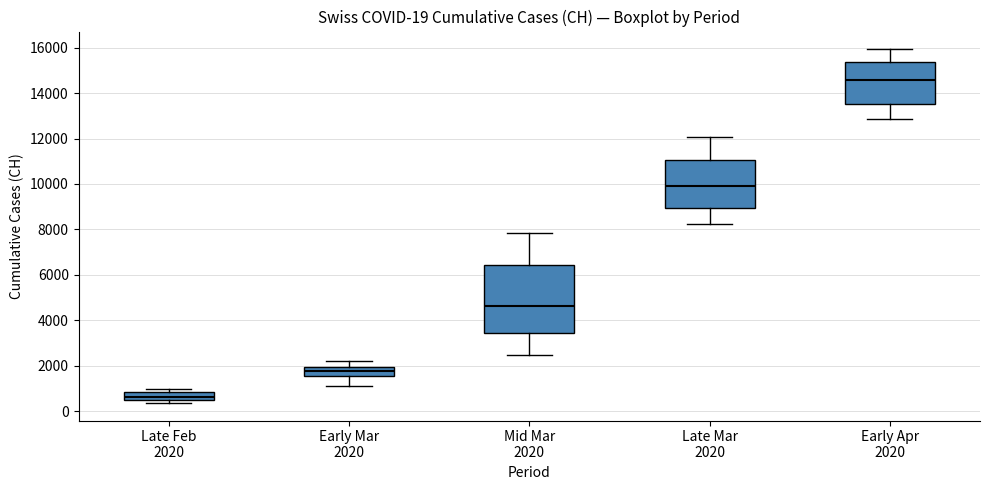

Which box's median line is the highest?

Early Apr 2020